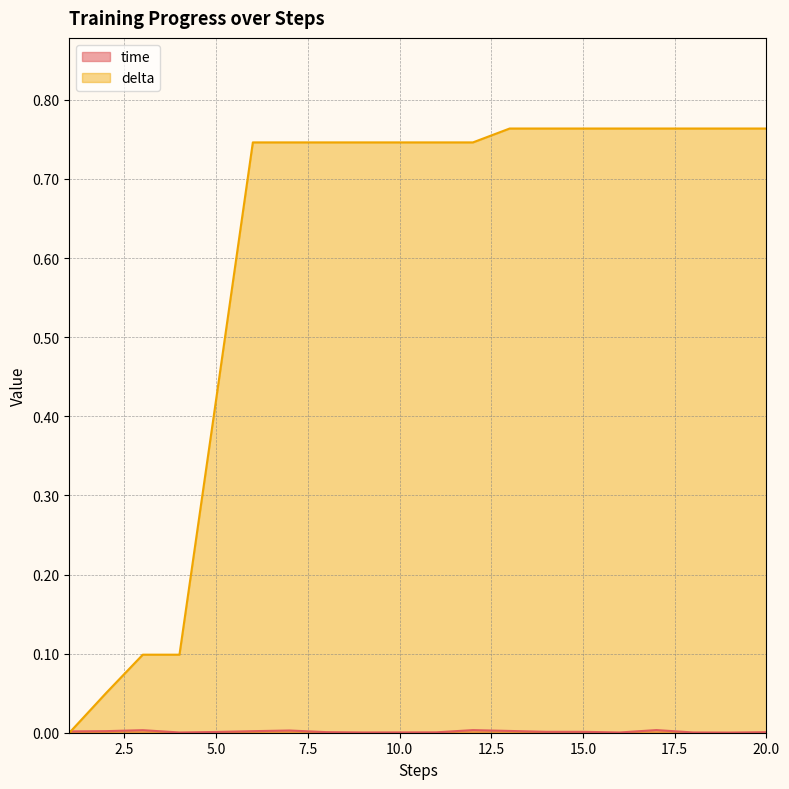

How many categories are shown in the chart?

20